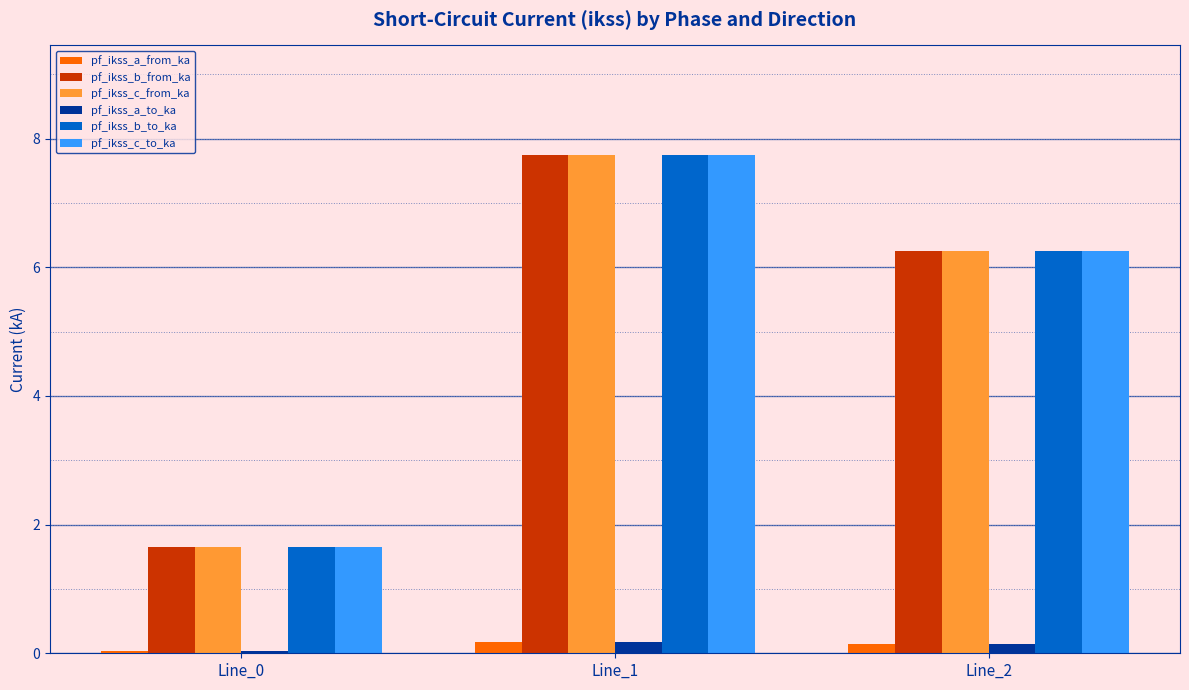

What is the difference between the maximum and minimum values in the pf_ikss_b_from_ka series?

6.1